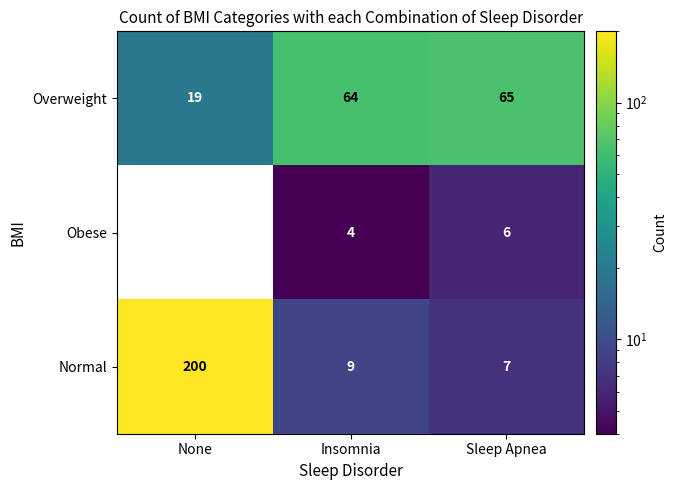

What is the total value across all series at Insomnia?

77